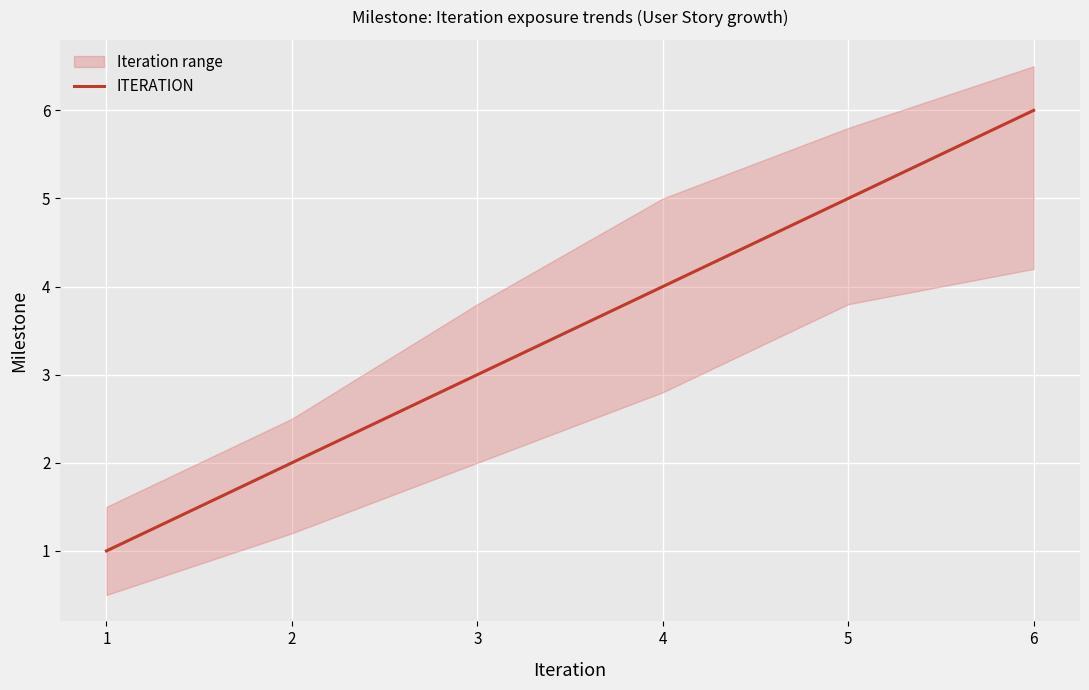

The value at 5 is 5. True or false?

True